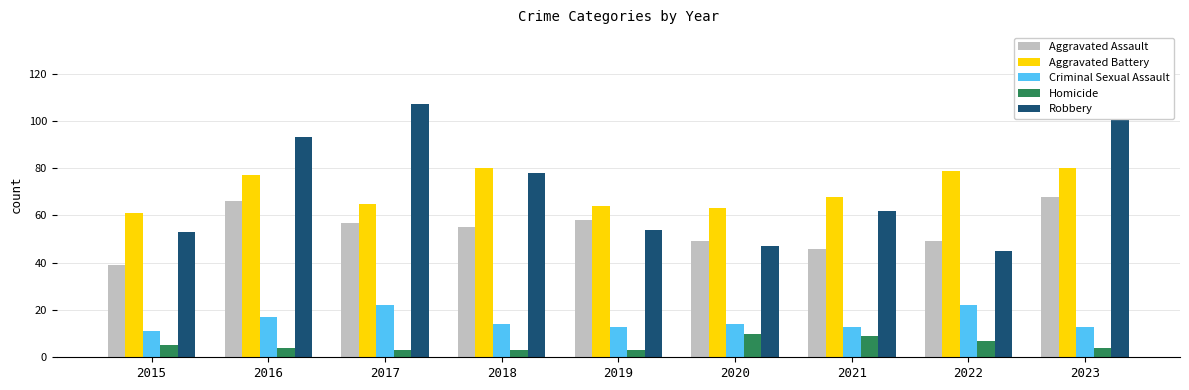

List the labels in order of Robbery value, smallest first.

2022, 2020, 2015, 2019, 2021, 2018, 2016, 2017, 2023